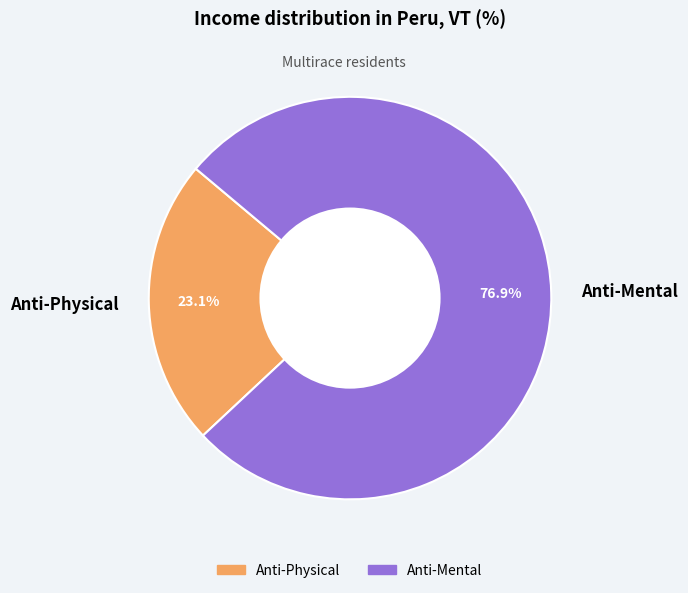

Is Anti-Physical the majority of the pie?

No